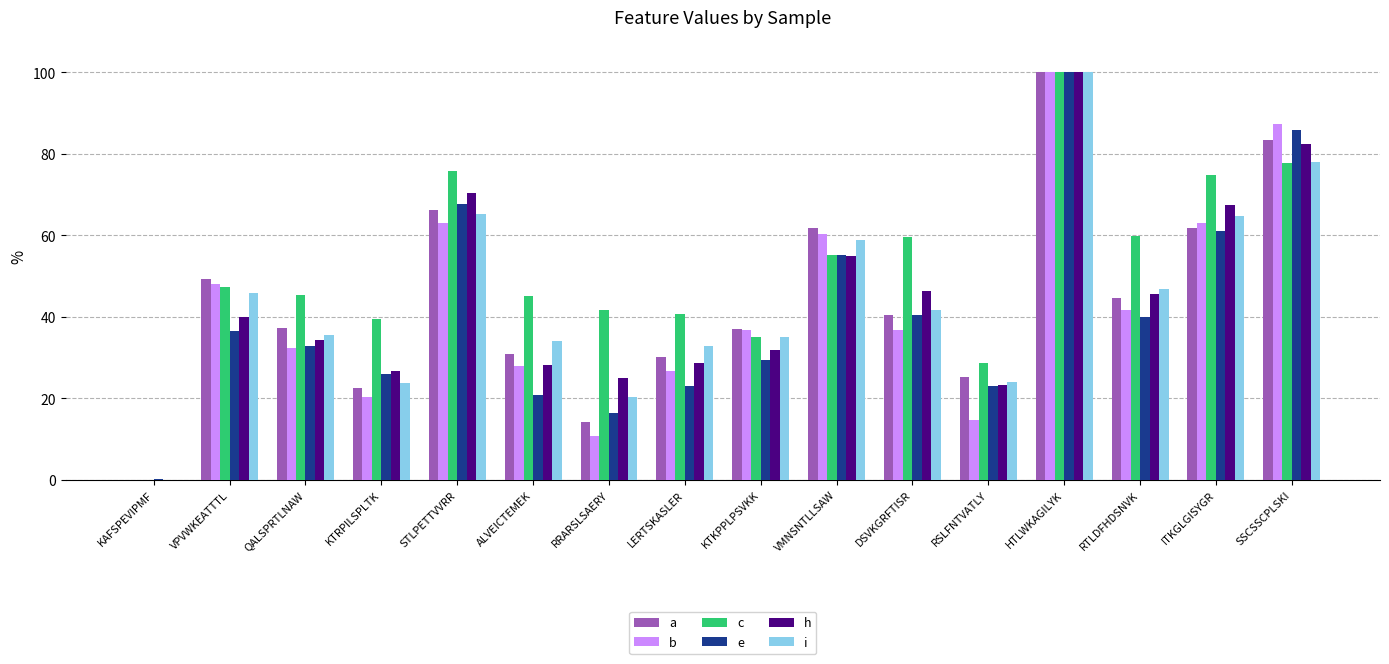

The c series shows 63.9 at ALVEICTEMEK. True or false?

False